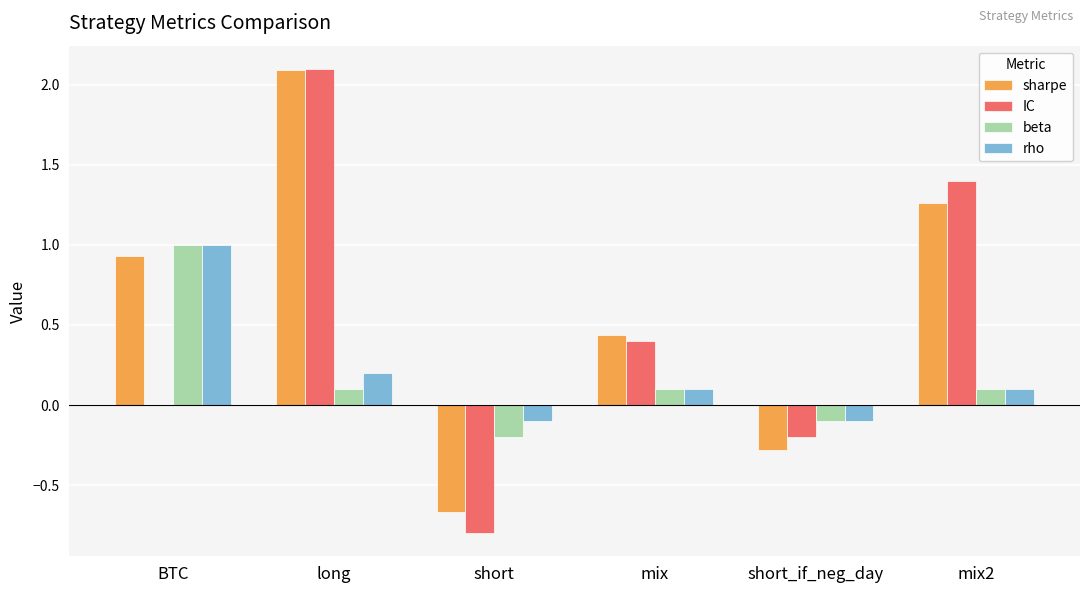

Which category has the highest value in the sharpe series?

long